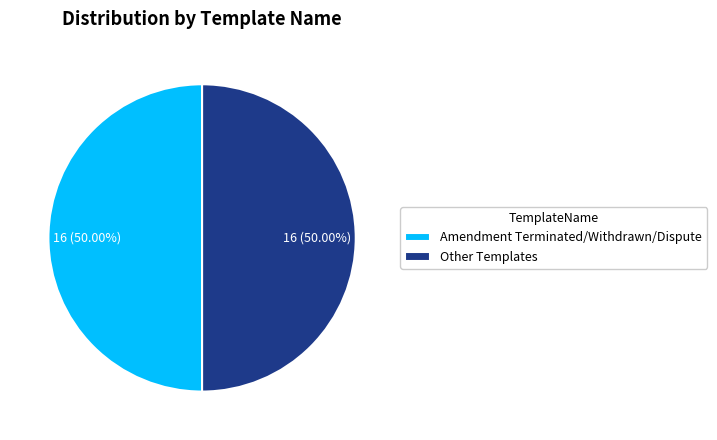

Count the number of slices in the pie.

2